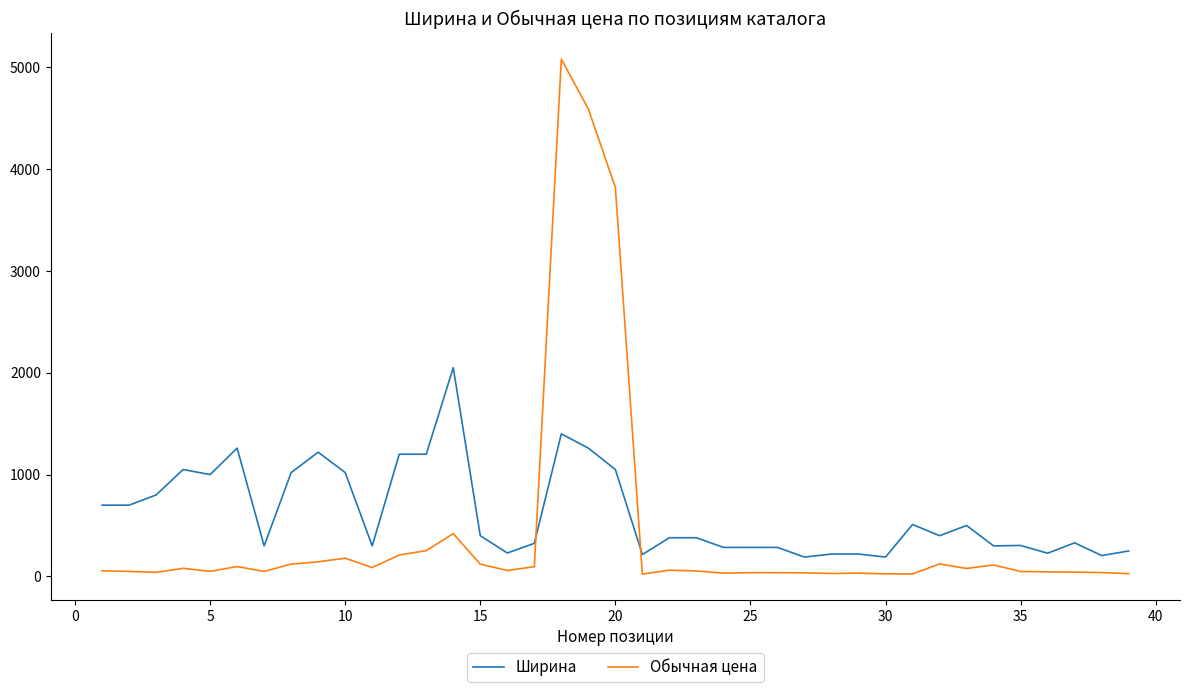

What is the difference between the maximum and minimum values in the Ширина series?

1860.0